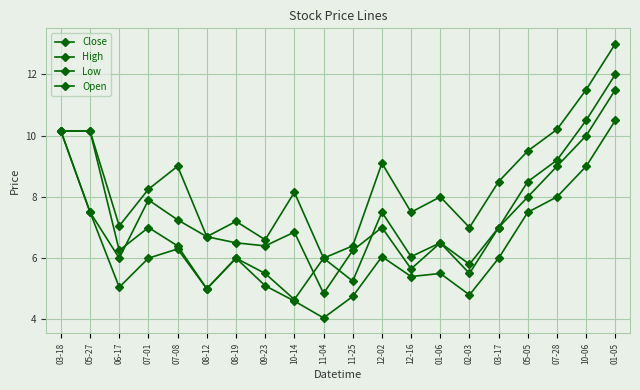

How many lines are shown in the chart?

4